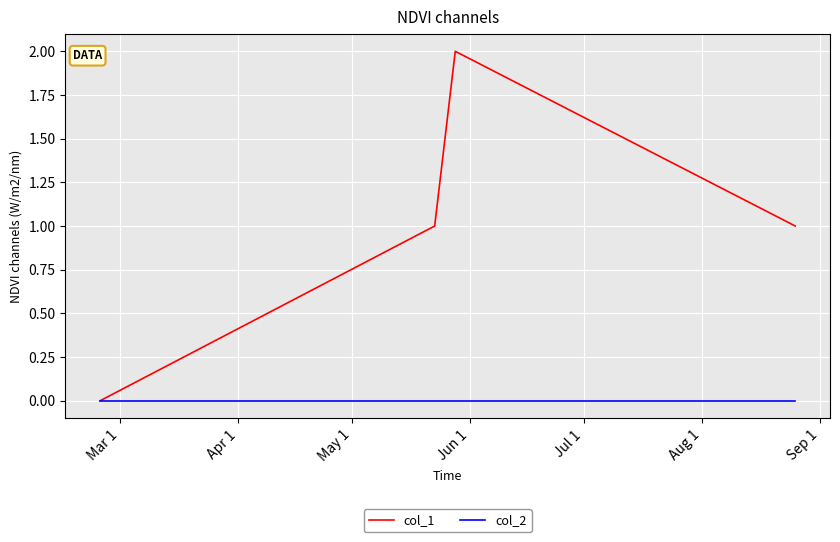

Which series has the largest range (max minus min)?

col_1